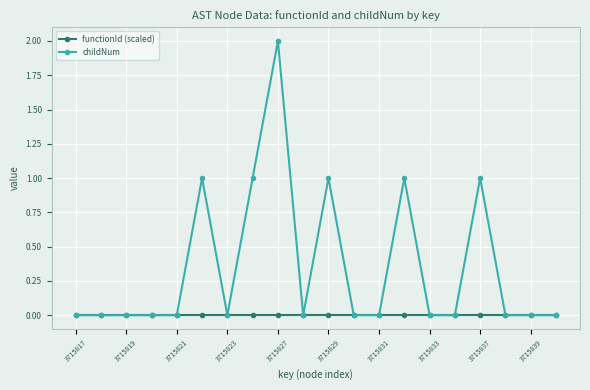

How many distinct data groups are displayed?

2